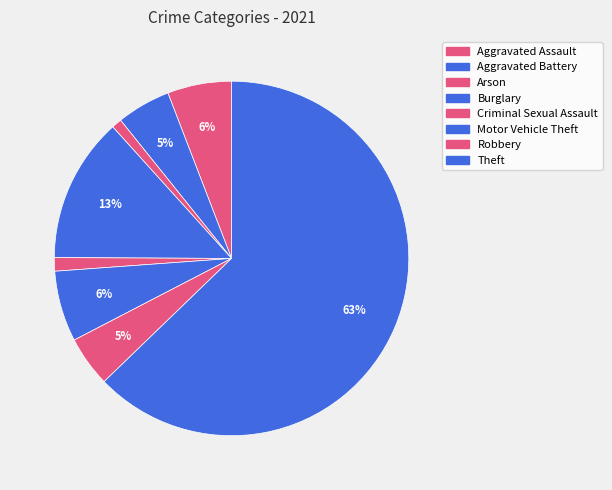

Count the number of slices in the pie.

8